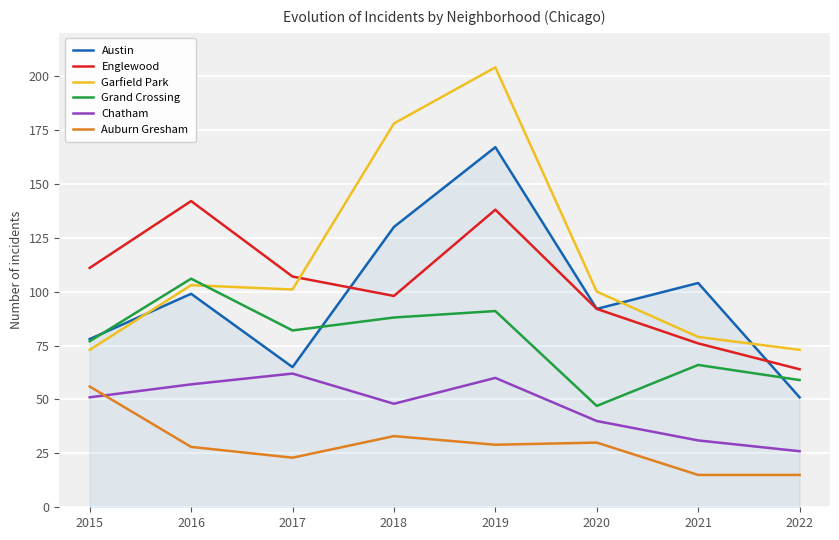

How many lines are shown in the chart?

6